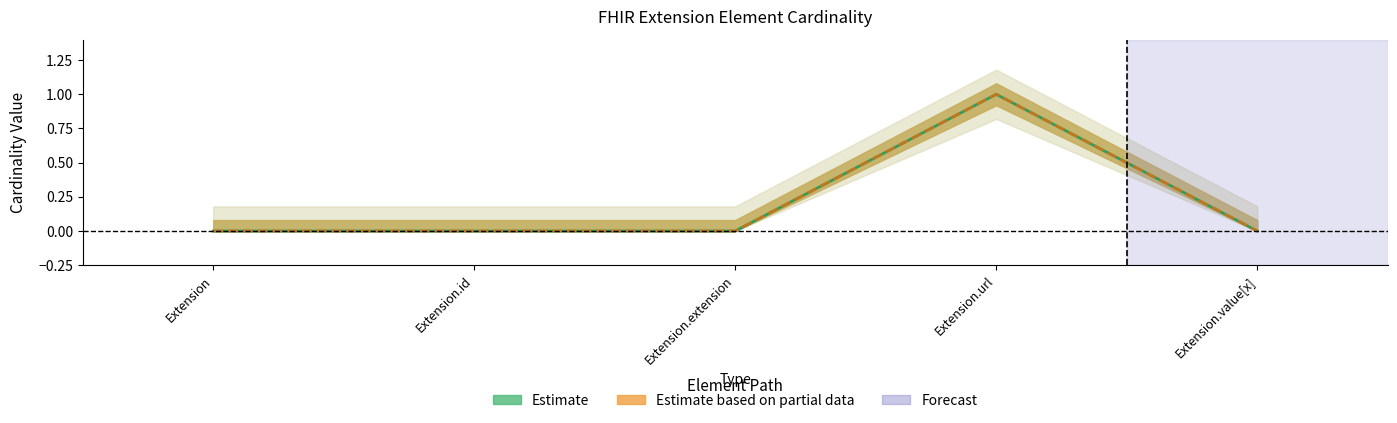

Reading right to left, extract all data points from this chart.

Estimate: Extension.value[x]=0	Extension.url=1	Extension.extension=0	Extension.id=0	Extension=0
Estimate based on partial data: Extension.value[x]=0	Extension.url=1	Extension.extension=0	Extension.id=0	Extension=0